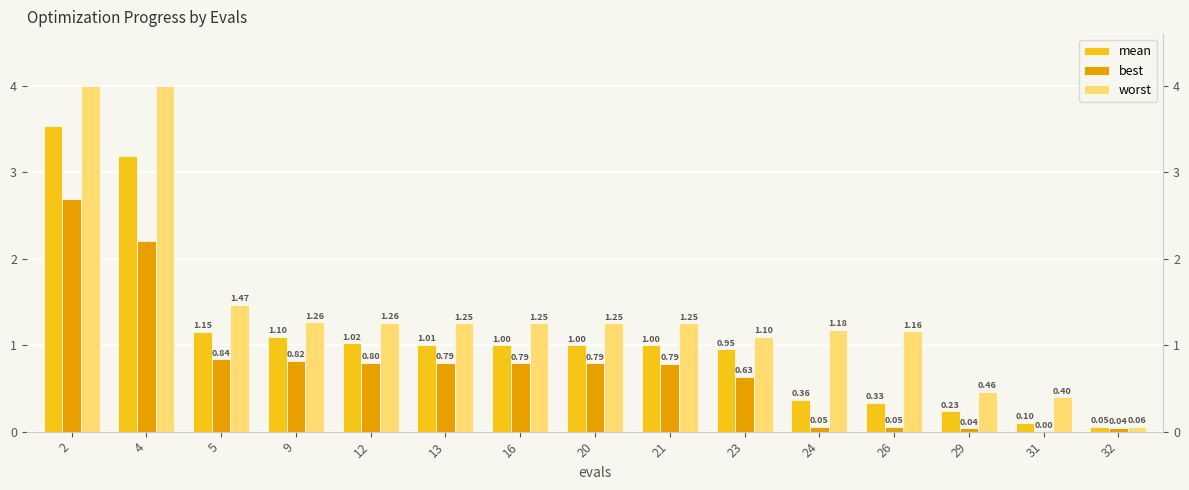

Between 2 and 32, which series saw the biggest shift?

worst